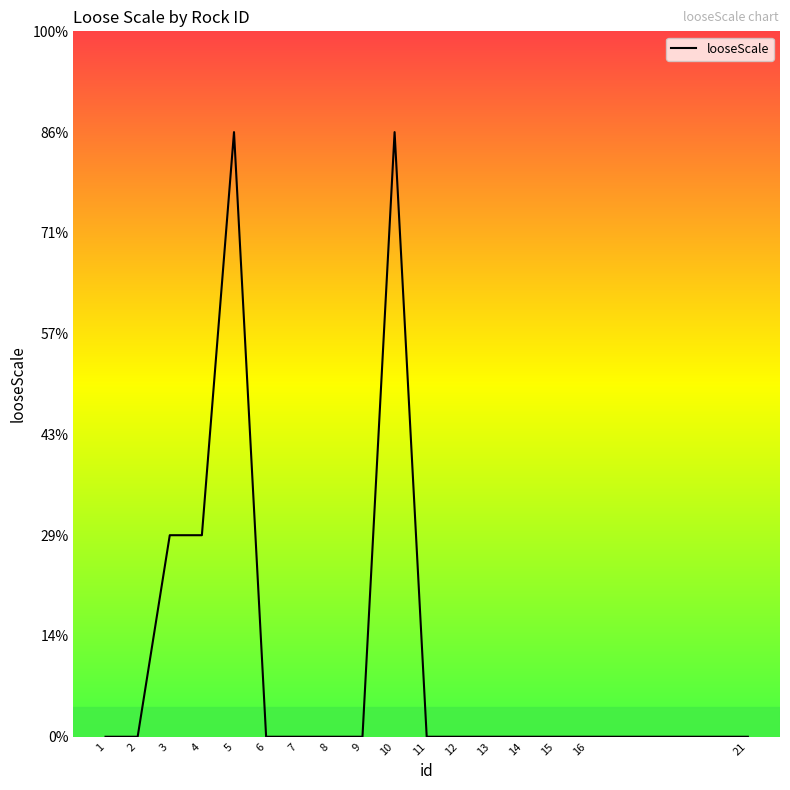

How many interior local peaks (higher than both neighbors) does the data have?

2